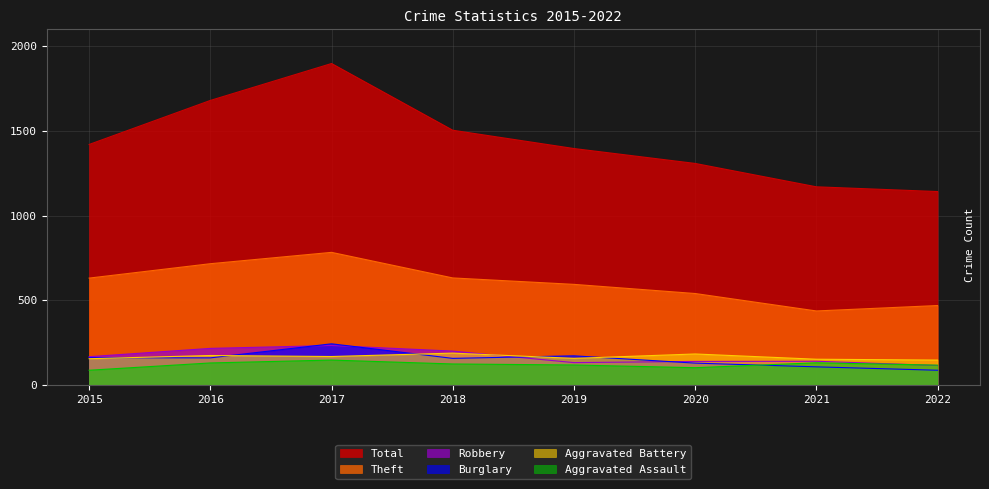

What is the difference between the maximum and second lowest values in the Aggravated Assault series?

45